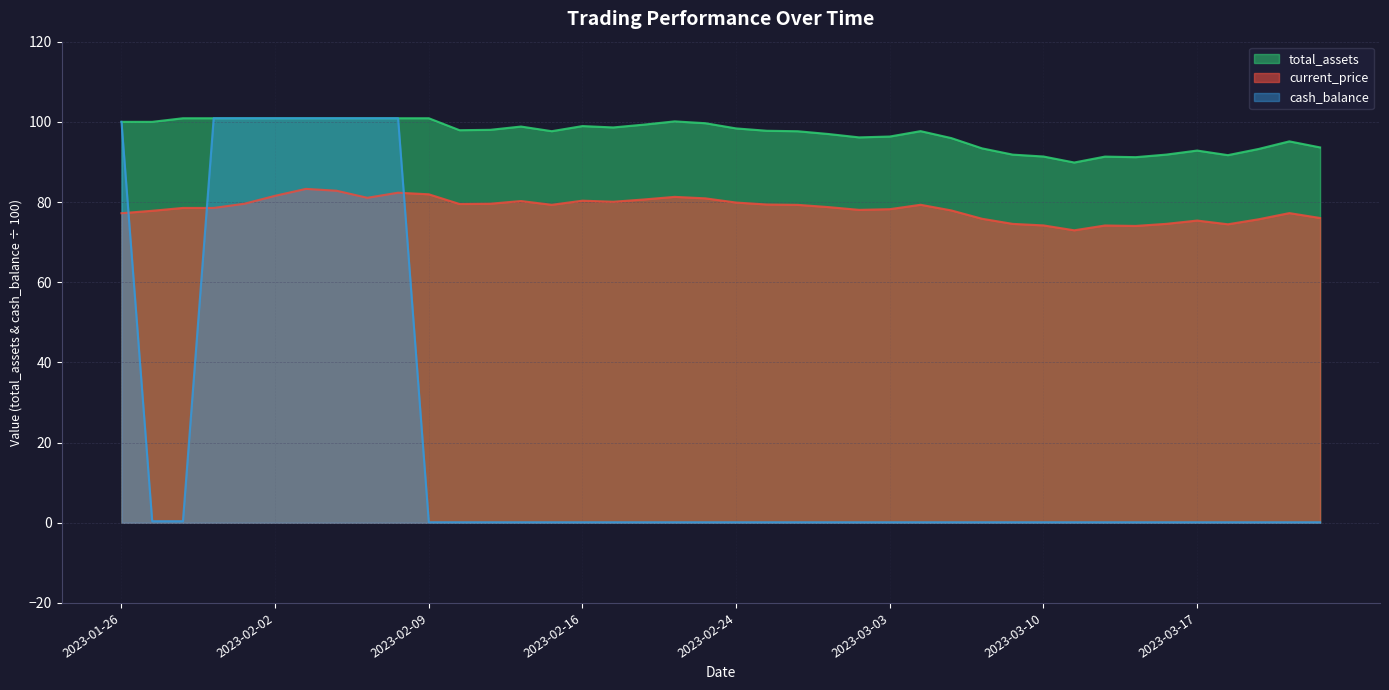

What is the value of the current_price point at the 40th from the left?

76.0